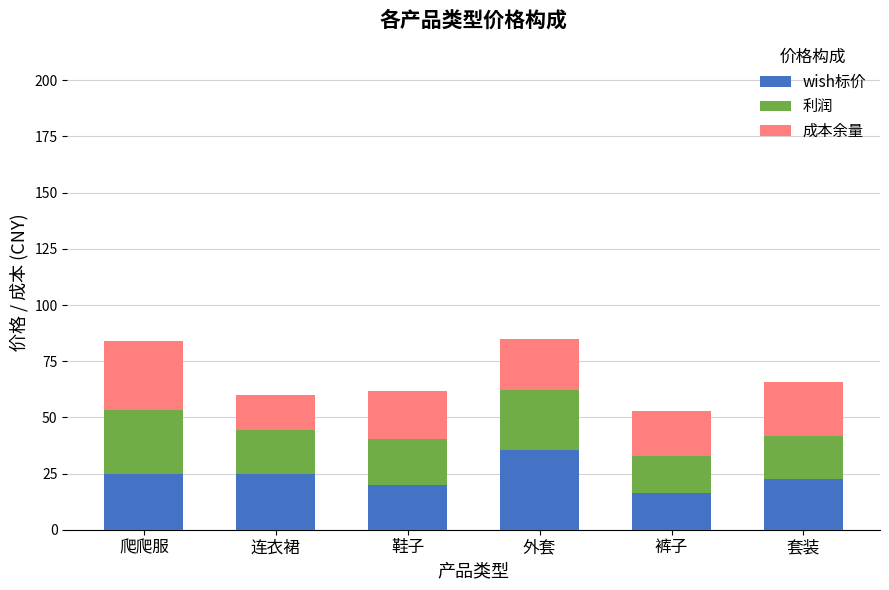

What is the total value across all series at 外套?

85.0